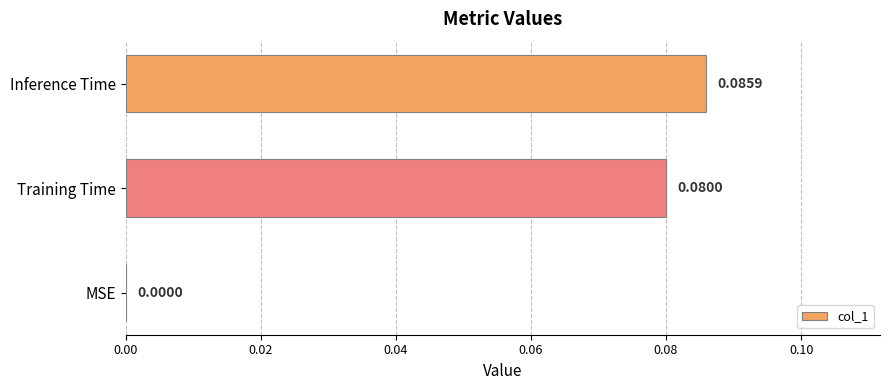

Which label corresponds to the largest value in the chart?

Inference Time